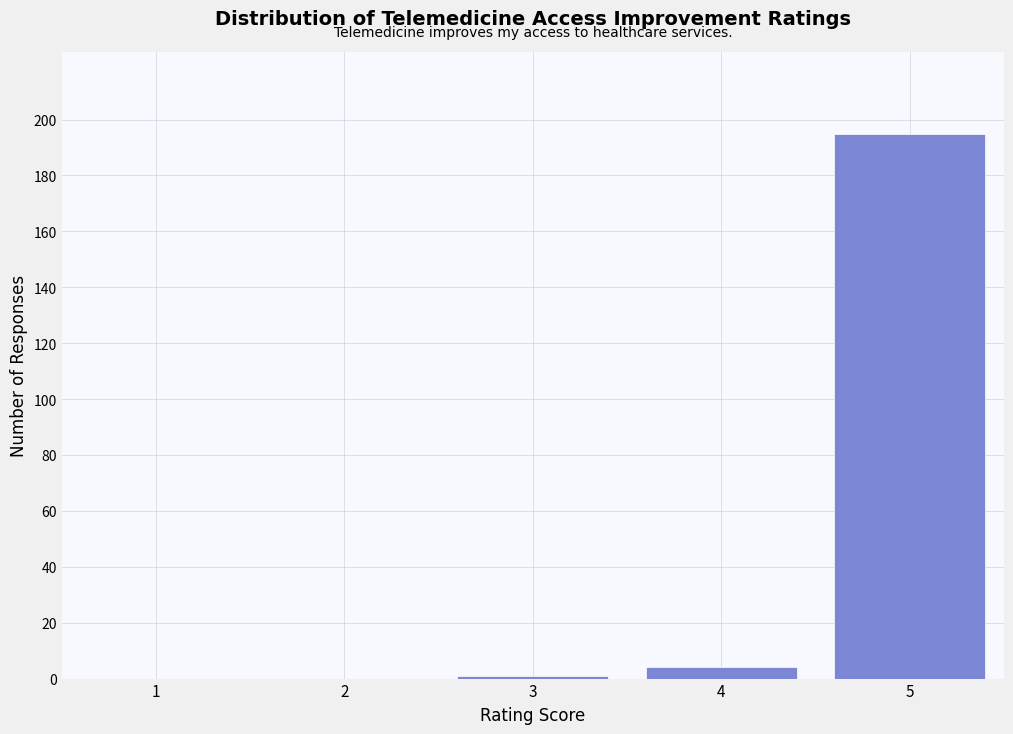

Reading left to right, list all the values displayed in this chart.

1=0	2=0	3=1	4=4	5=195